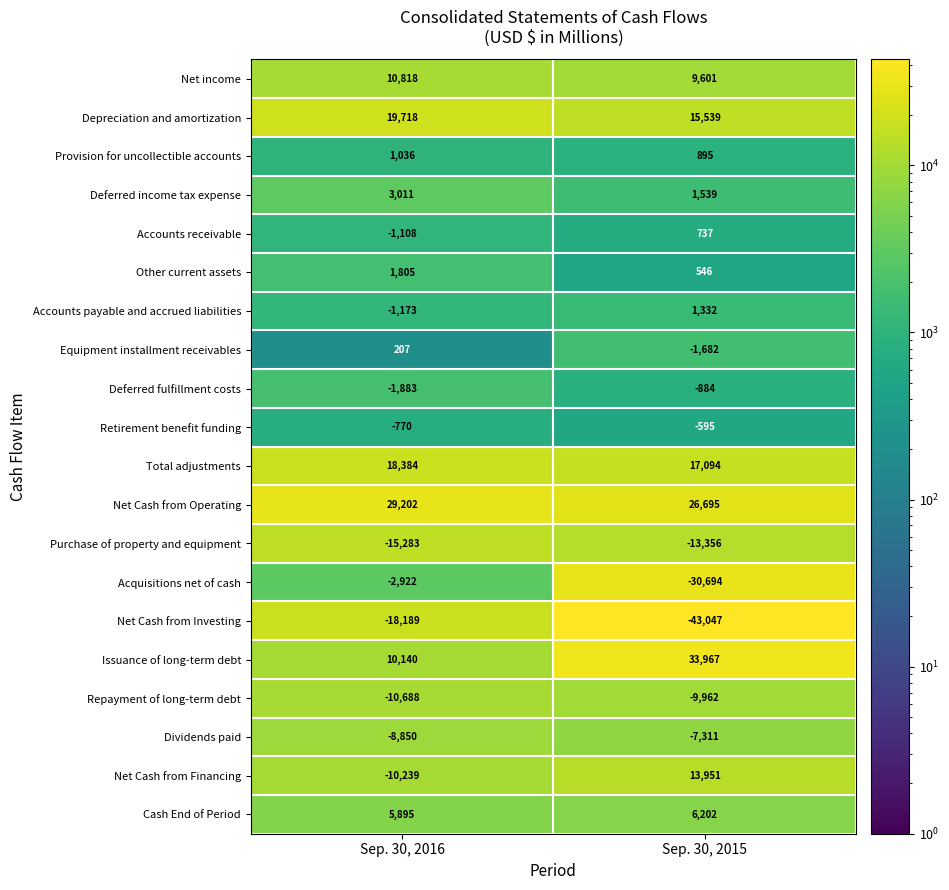

How many data points does each series have?

2